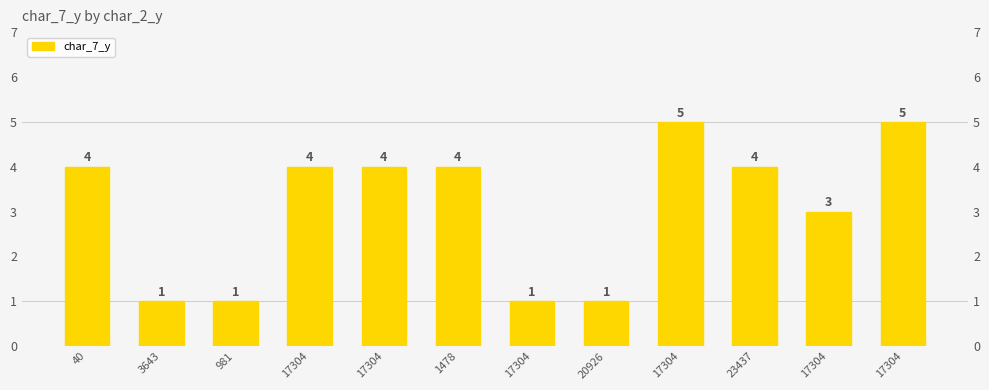

Approximately how many times larger is the value at 1478 compared to 17304?

0.8